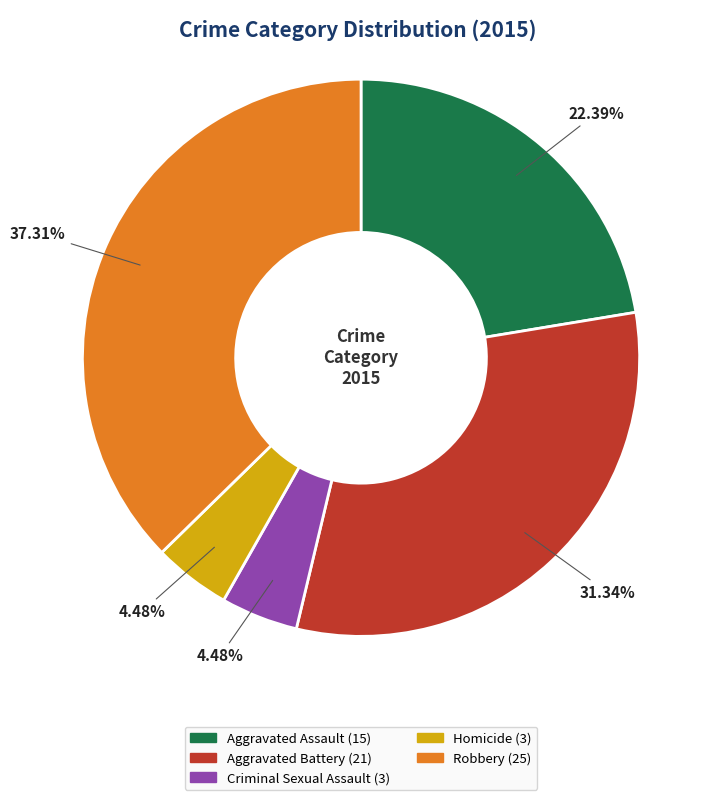

What is the largest slice in the pie chart?

Robbery